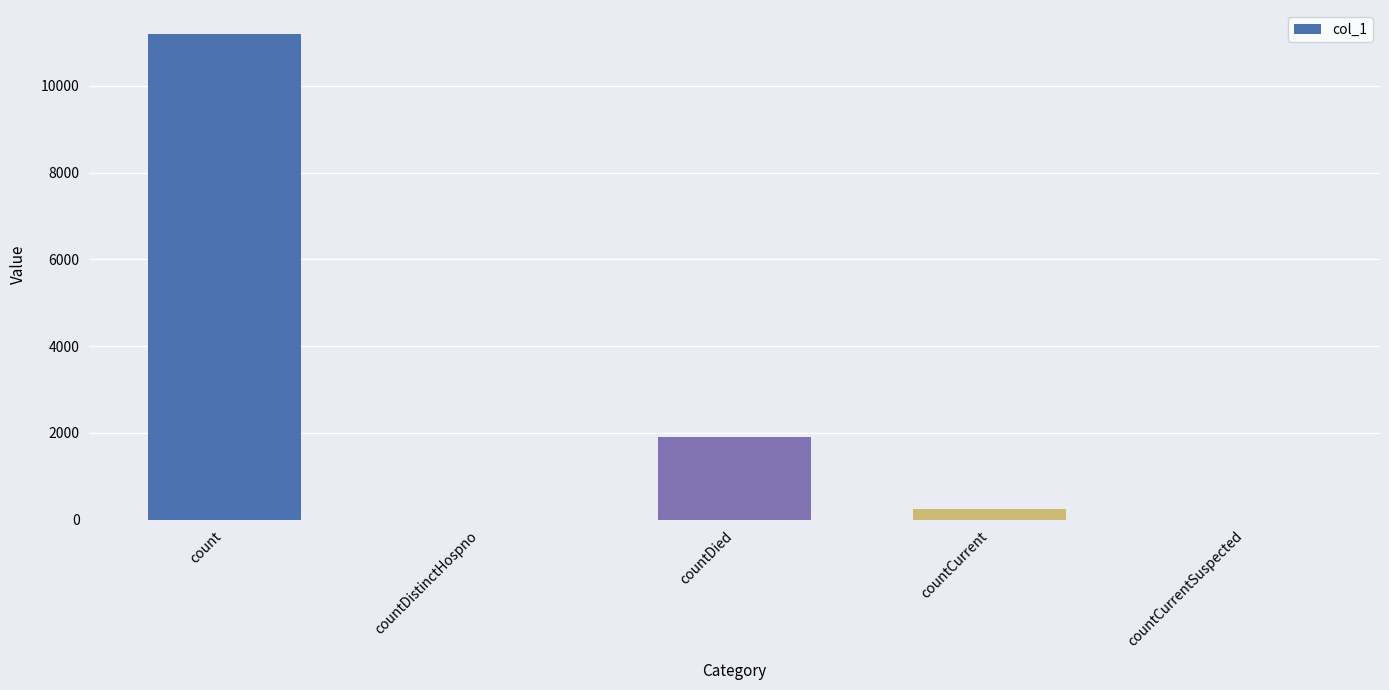

Between countDied and count, which is larger?

count